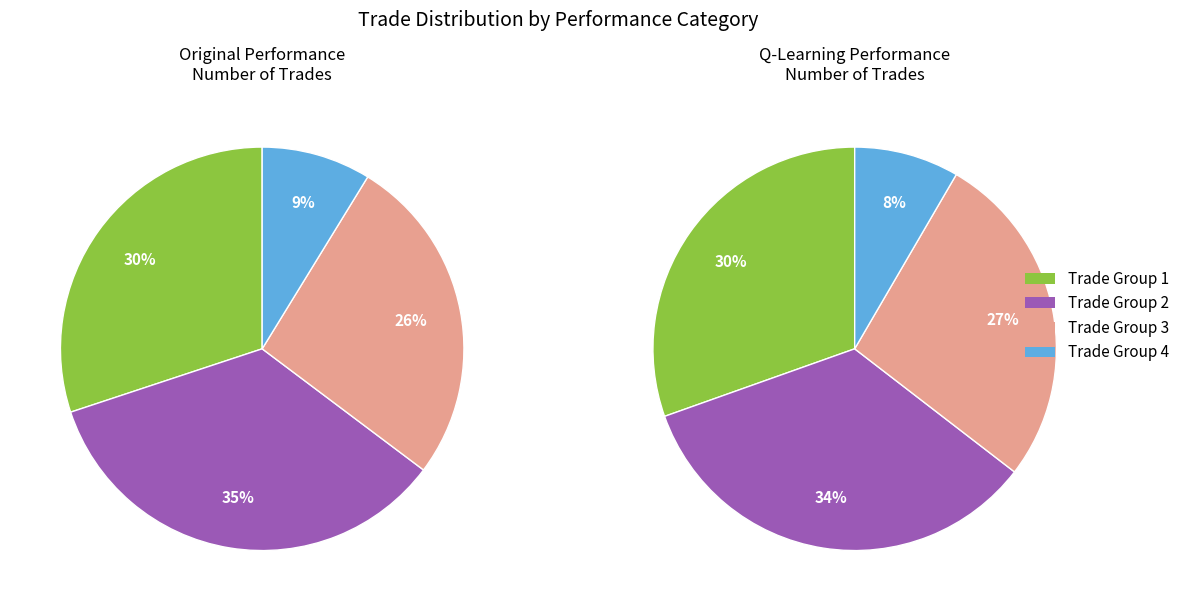

To the nearest percent, what is the average slice percentage?

25%